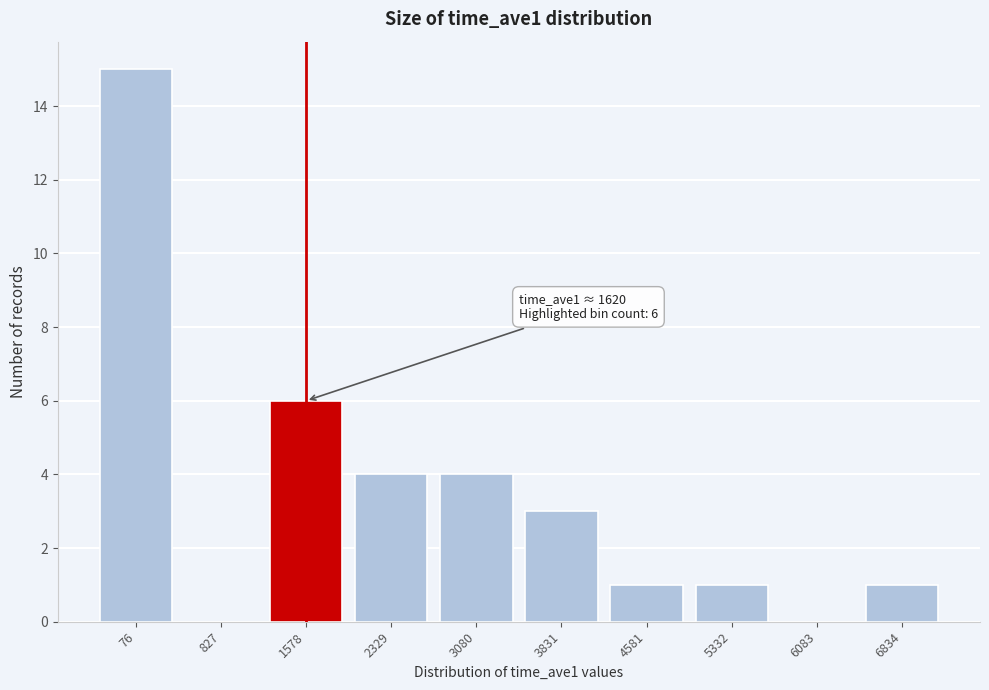

Reading right to left, list all the values displayed in this chart.

6834=1	6083=0	5332=1	4581=1	3831=3	3080=4	2329=4	1578=6	827=0	76=15